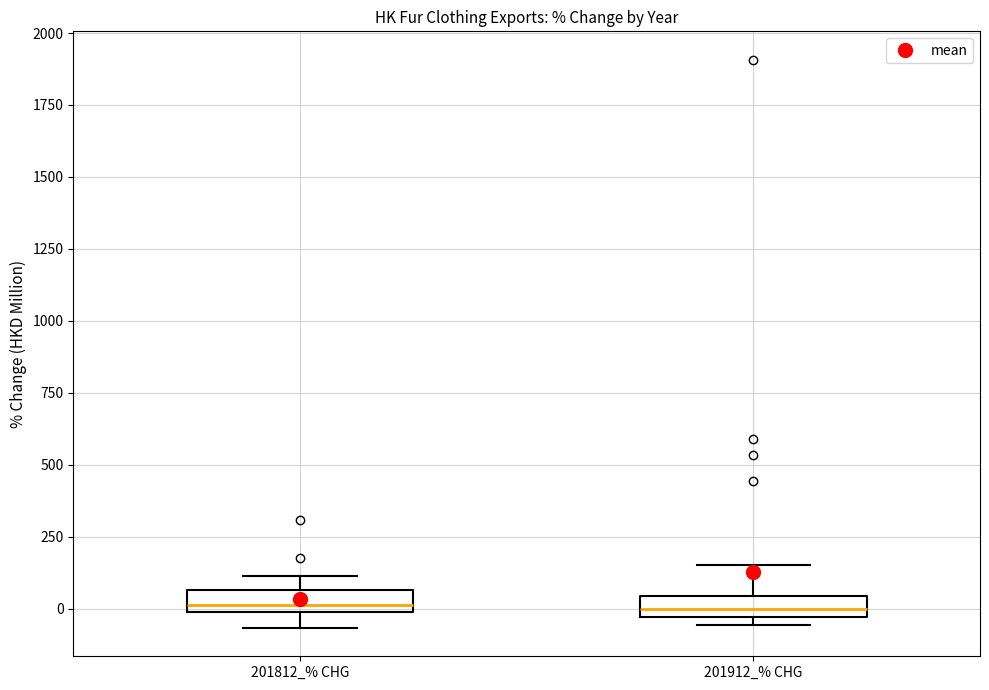

Where does the lower whisker of the box for 201812_% CHG end on the y-axis? The values are not printed on the chart, so give them approximately, as read against the axis.

-50